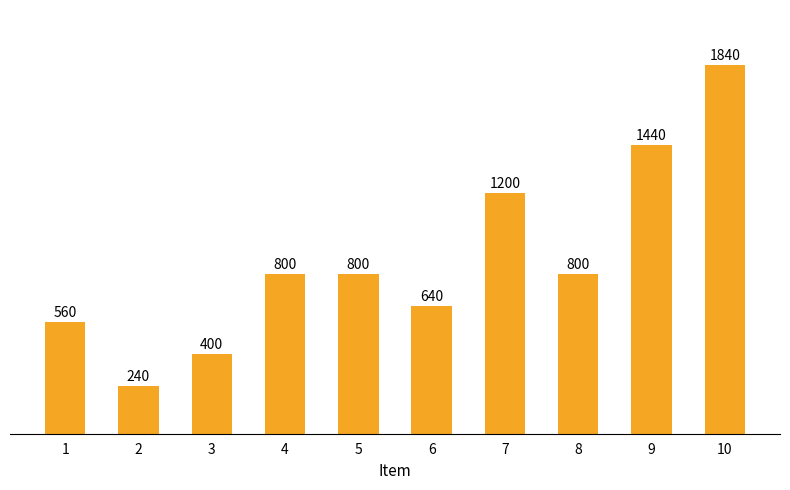

What is the sum of all values?

8720